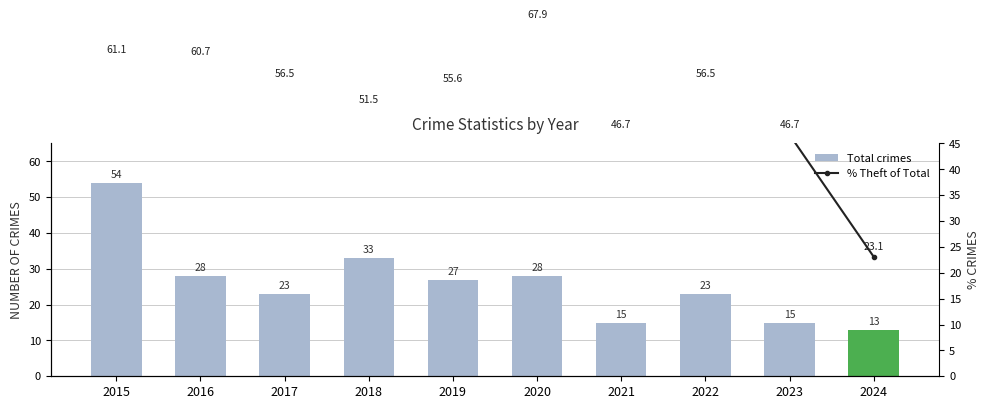

What is the sum of the Total crimes values at 2015 and 2020?

82.0